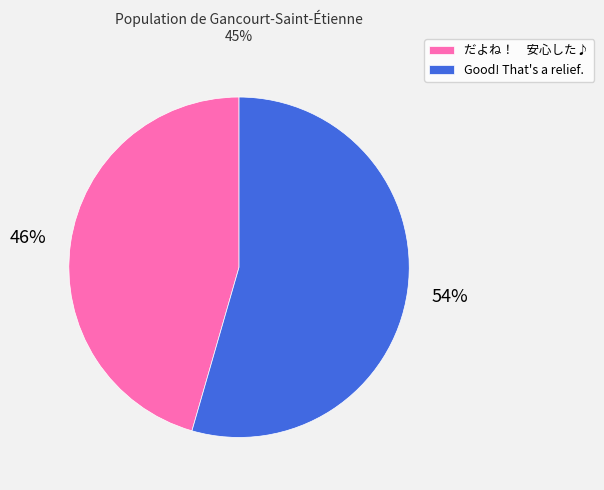

Is it true that Good! That's a relief. is 54% of the pie?

True